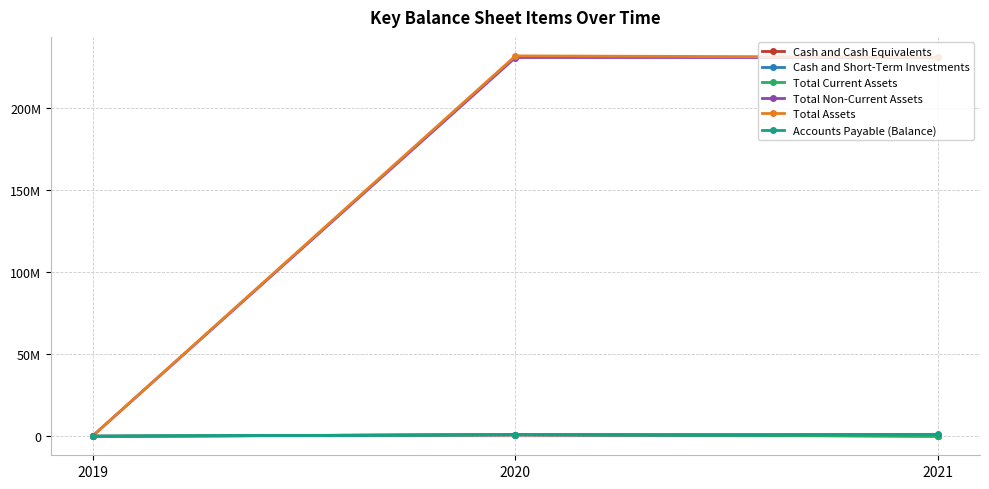

Reading left to right, extract all data points from this chart.

Cash and Cash Equivalents: 2019=25000	2020=917238	2021=145565
Cash and Short-Term Investments: 2019=25000	2020=917238	2021=145565
Total Current Assets: 2019=25000	2020=978661	2021=181970
Total Non-Current Assets: 2019=407703	2020=230548847	2021=230564071
Total Assets: 2019=432703	2020=231527508	2021=230746041
Accounts Payable (Balance): 2019=12378	2020=1001499	2021=1158069